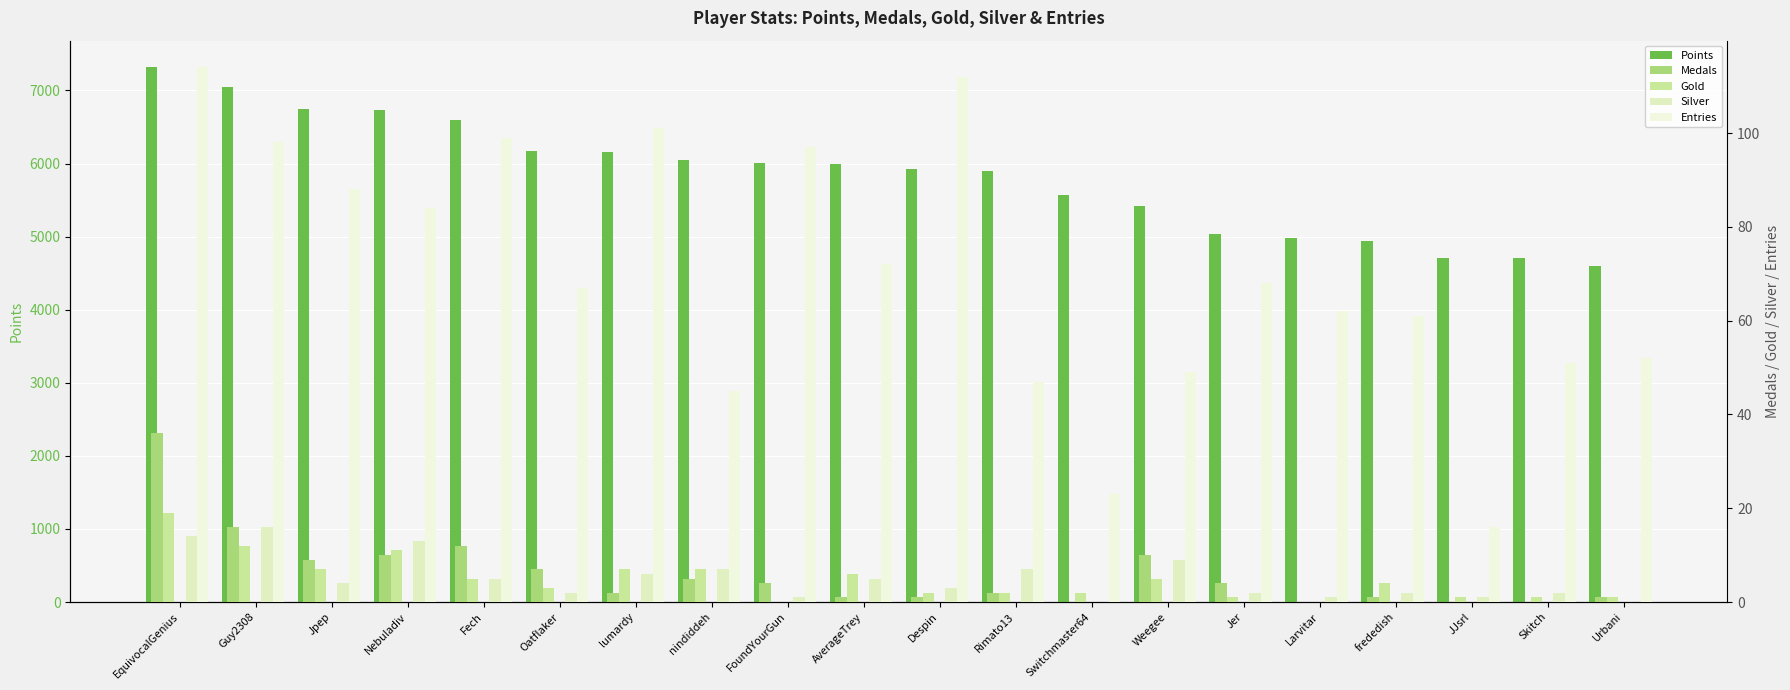

Reading left to right, list all the values displayed in this chart.

Points: EquivocalGenius=7316	Guy2308=7046	Jpep=6752	Nebuladiv=6732	Fech=6593	Oatflaker=6167	lumardy=6152	nindiddeh=6046	FoundYourGun=6005	AverageTrey=5995	Despin=5919	Rimato13=5902	Switchmaster64=5576	Weegee=5425	Jer=5037	Larvitar=4983	frededish=4937	JJsrl=4709	Skitch=4705	Urbani=4592
Medals: EquivocalGenius=36	Guy2308=16	Jpep=9	Nebuladiv=10	Fech=12	Oatflaker=7	lumardy=2	nindiddeh=5	FoundYourGun=4	AverageTrey=1	Despin=1	Rimato13=2	Switchmaster64=0	Weegee=10	Jer=4	Larvitar=0	frededish=1	JJsrl=0	Skitch=0	Urbani=1
Gold: EquivocalGenius=19	Guy2308=12	Jpep=7	Nebuladiv=11	Fech=5	Oatflaker=3	lumardy=7	nindiddeh=7	FoundYourGun=0	AverageTrey=6	Despin=2	Rimato13=2	Switchmaster64=2	Weegee=5	Jer=1	Larvitar=0	frededish=4	JJsrl=1	Skitch=1	Urbani=1
Silver: EquivocalGenius=14	Guy2308=16	Jpep=4	Nebuladiv=13	Fech=5	Oatflaker=2	lumardy=6	nindiddeh=7	FoundYourGun=1	AverageTrey=5	Despin=3	Rimato13=7	Switchmaster64=0	Weegee=9	Jer=2	Larvitar=1	frededish=2	JJsrl=1	Skitch=2	Urbani=0
Entries: EquivocalGenius=114	Guy2308=98	Jpep=88	Nebuladiv=84	Fech=99	Oatflaker=67	lumardy=101	nindiddeh=45	FoundYourGun=97	AverageTrey=72	Despin=112	Rimato13=47	Switchmaster64=23	Weegee=49	Jer=68	Larvitar=62	frededish=61	JJsrl=16	Skitch=51	Urbani=52